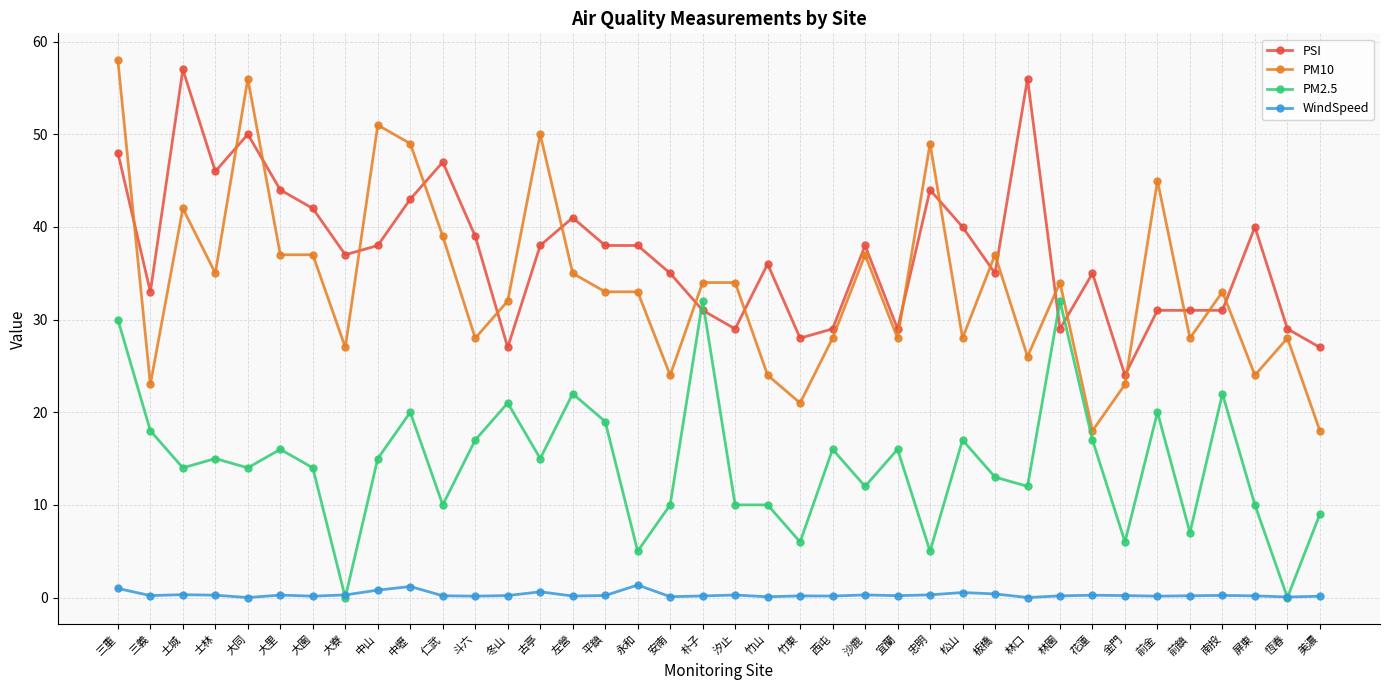

The value of PM10 at 大里 is 66.4. True or false?

False